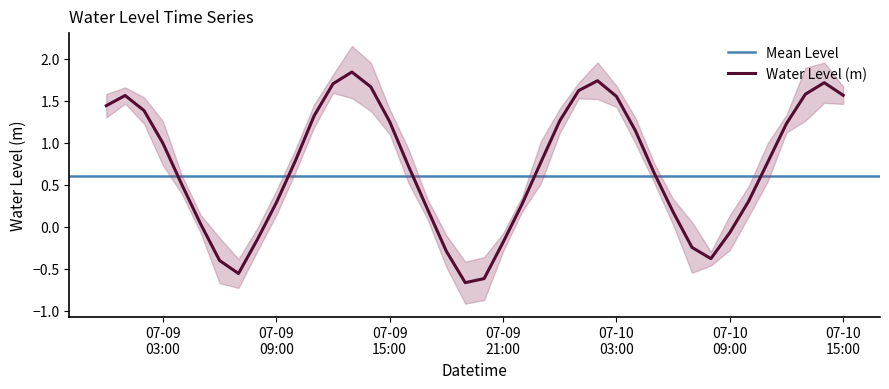

How many data points are less than 0?

10